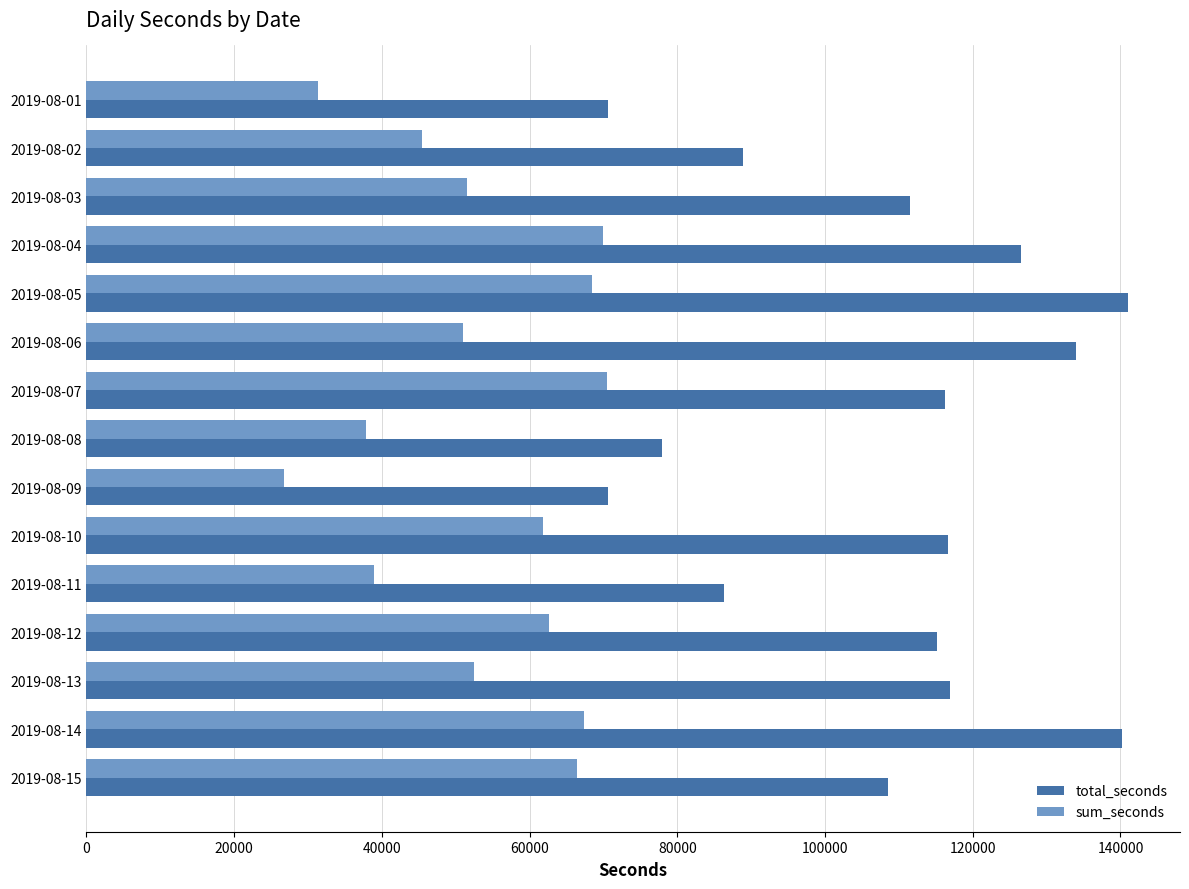

Read the sum_seconds value at 2019-08-05, to the nearest 10.

68440